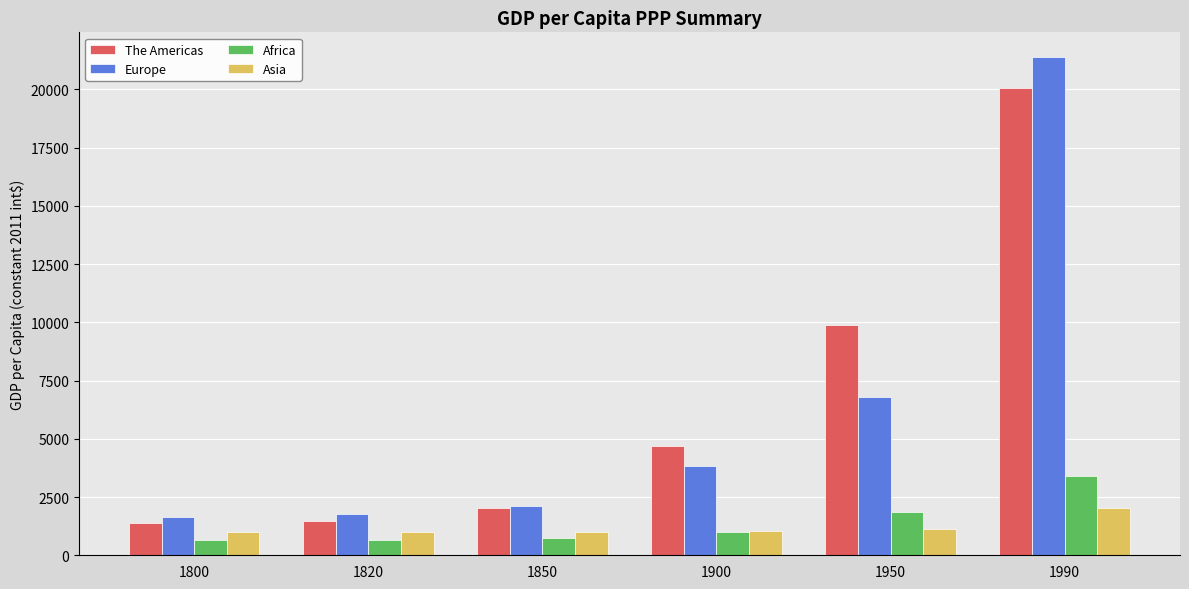

Rank the series by their maximum value, from lowest to highest.

Asia, Africa, The Americas, Europe